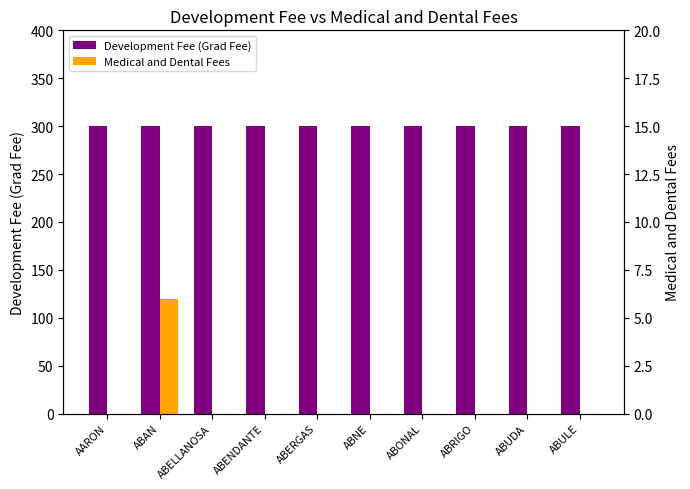

Reading left to right, transcribe all the data shown in this chart.

Development Fee (Grad Fee): AARON=300	ABAN=300	ABELLANOSA=300	ABENDANTE=300	ABERGAS=300	ABNE=300	ABONAL=300	ABRIGO=300	ABUDA=300	ABULE=300
Medical and Dental Fees: AARON=0	ABAN=6	ABELLANOSA=0	ABENDANTE=0	ABERGAS=0	ABNE=0	ABONAL=0	ABRIGO=0	ABUDA=0	ABULE=0